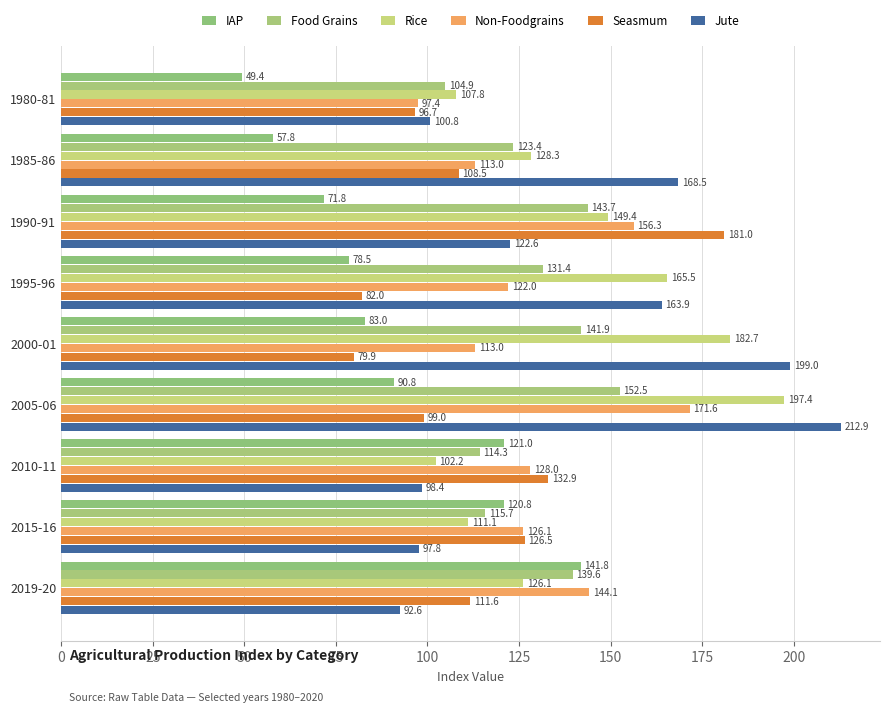

Rank the categories by Seasmum value from highest to lowest.

1990-91, 2010-11, 2015-16, 2019-20, 1985-86, 2005-06, 1980-81, 1995-96, 2000-01